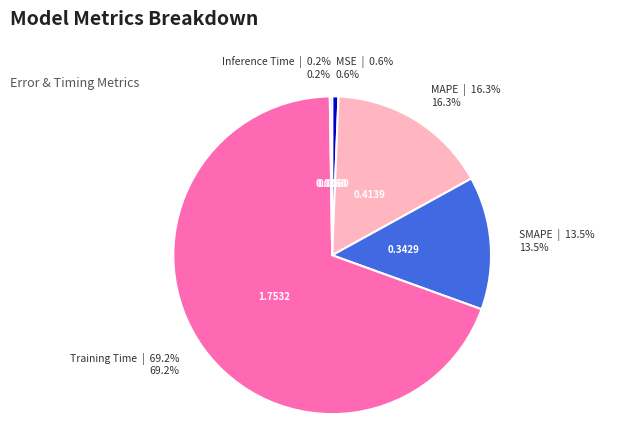

Is there a majority slice in this chart?

Yes